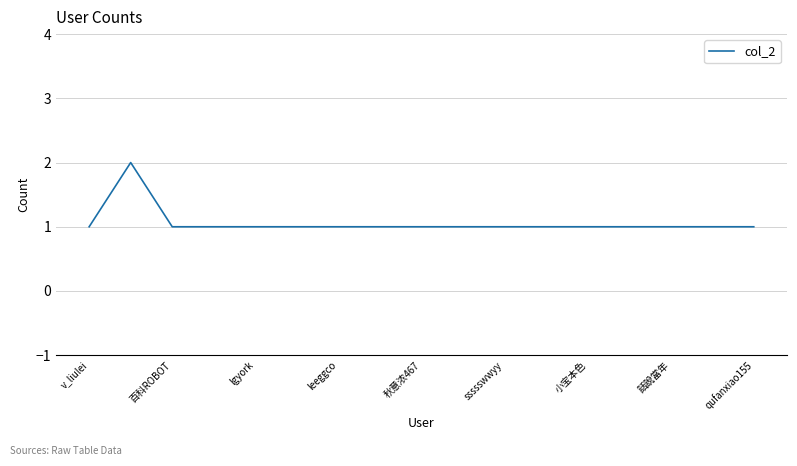

Reading right to left, what are all the values shown in this chart?

1	1	1	1	1	1	1	1	1	1	1	1	1	1	1	2	1